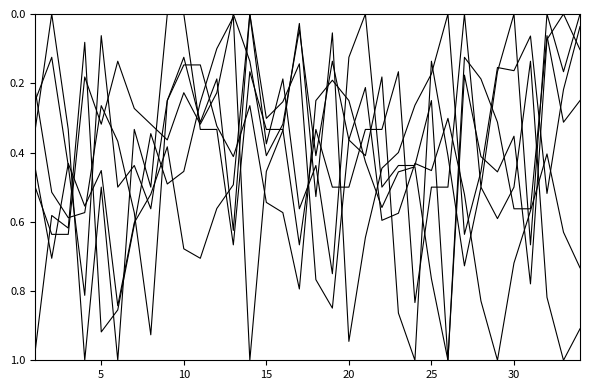

Where is the first local maximum for محمد الباجي القايد السبسي?

10